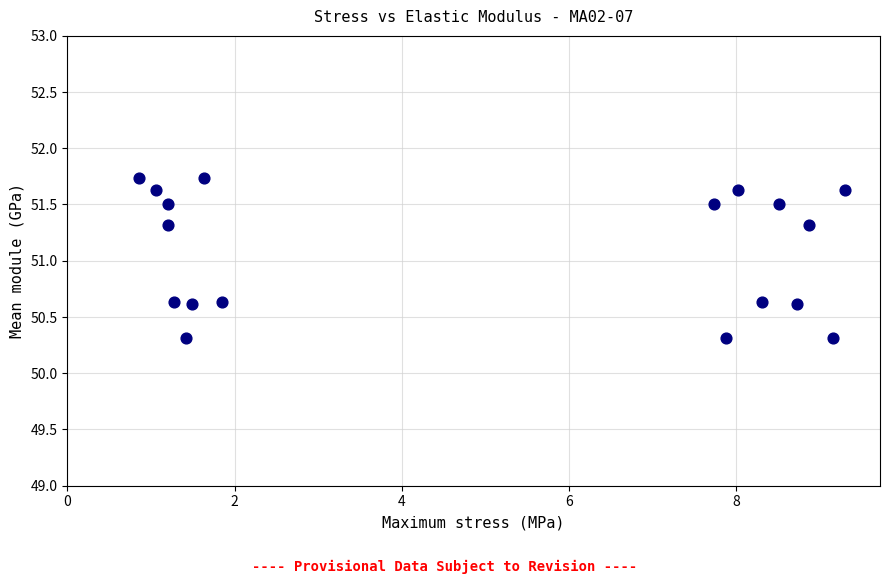

What is the range of Y values (max minus min)?

1.4